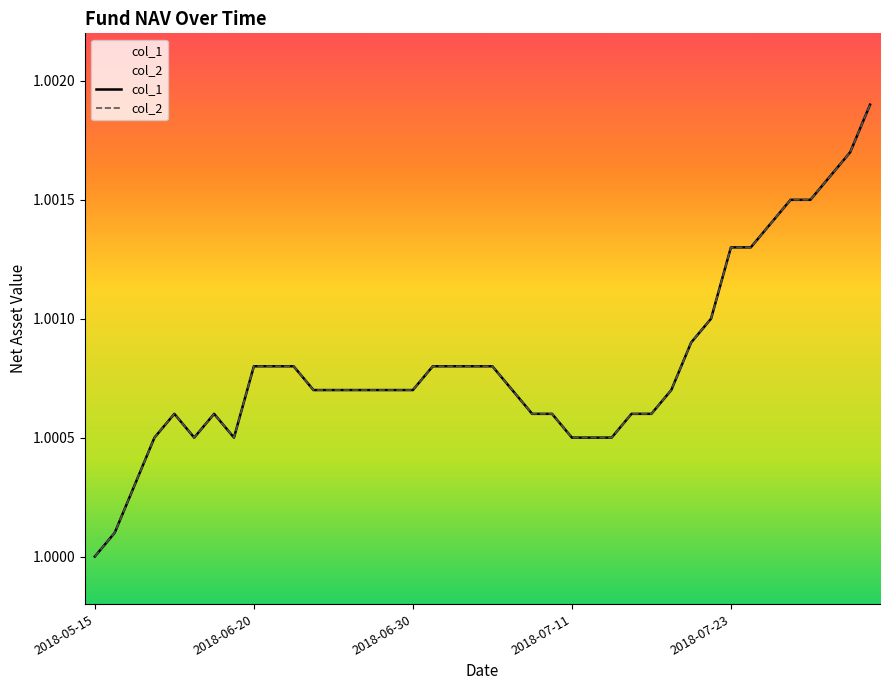

The col_1 series shows 0.6 at 2018-07-26. True or false?

False